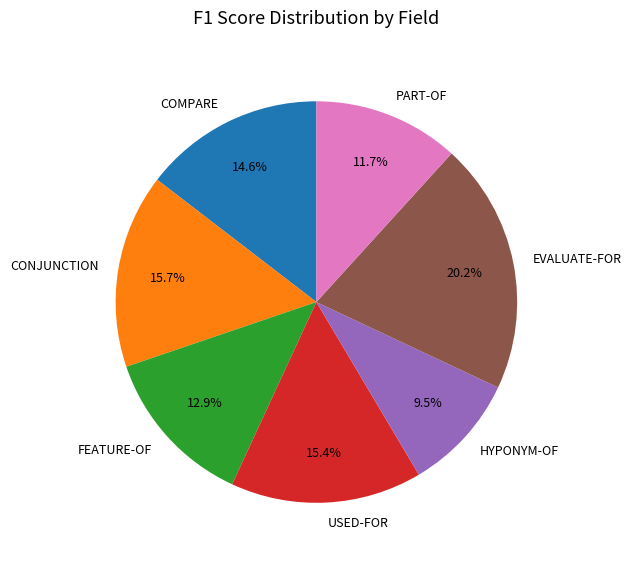

Which has a higher value, USED-FOR or COMPARE?

USED-FOR